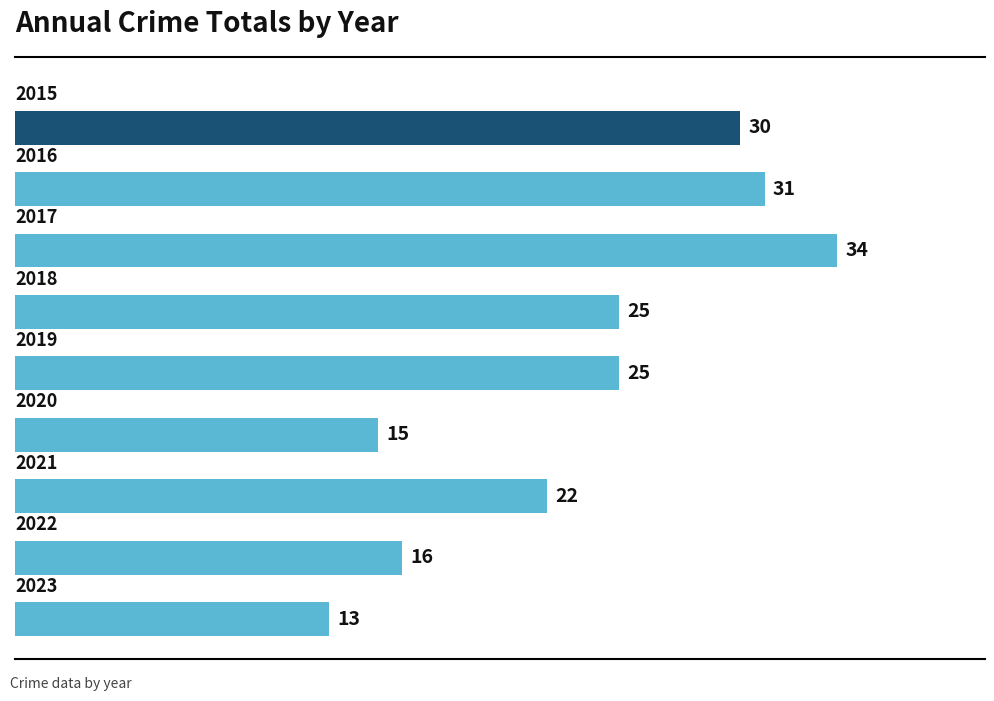

What is the difference between the second highest and minimum values?

18